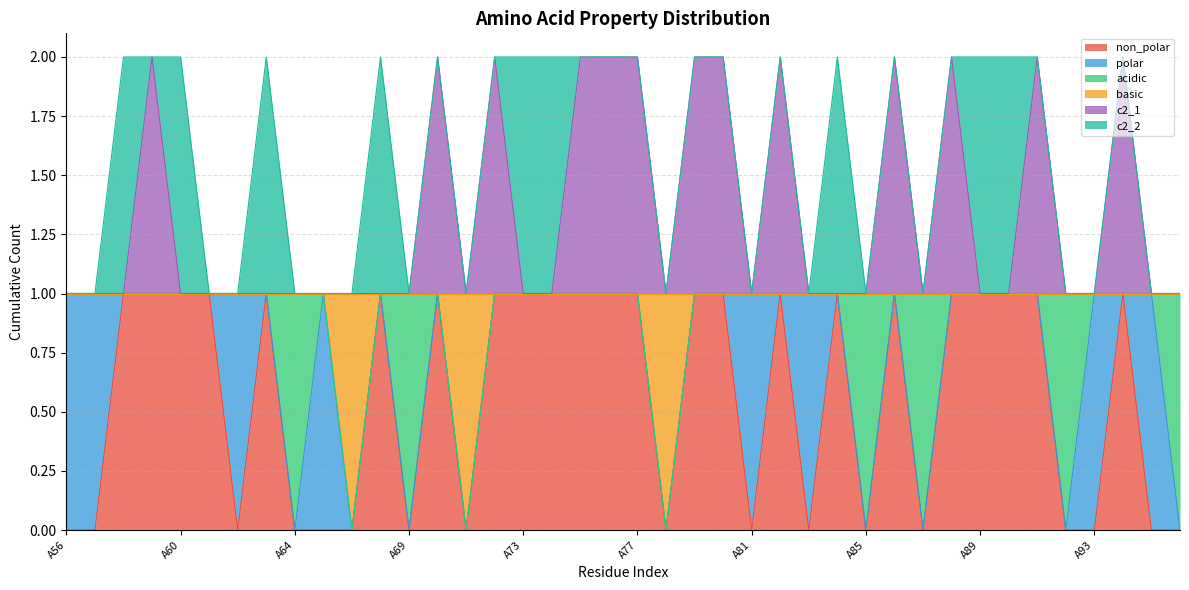

Which series has the largest range (max minus min)?

non_polar